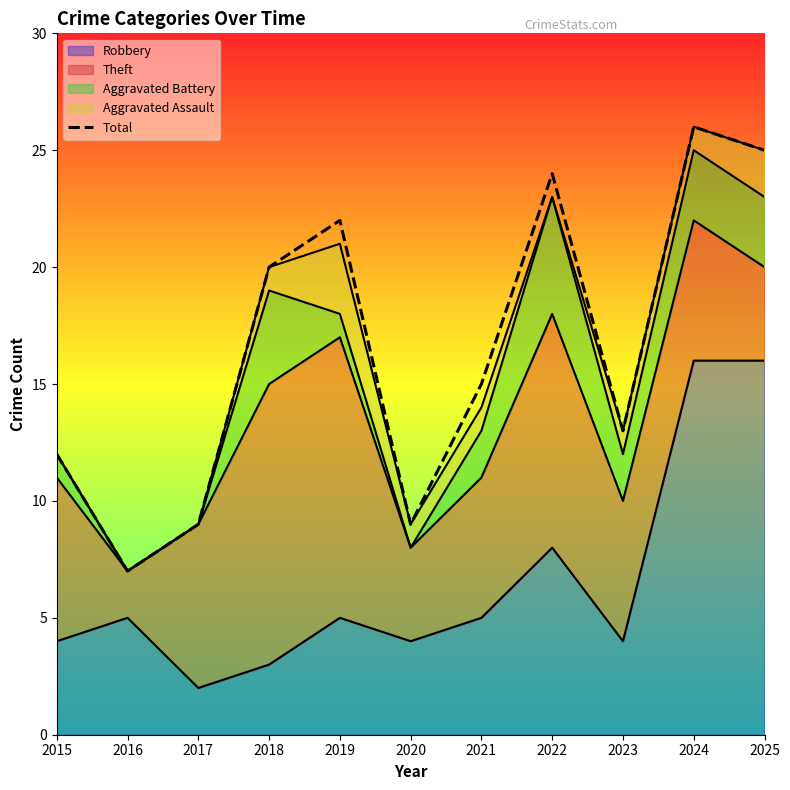

The chart shows a value of 9 at 2020. True or false?

True